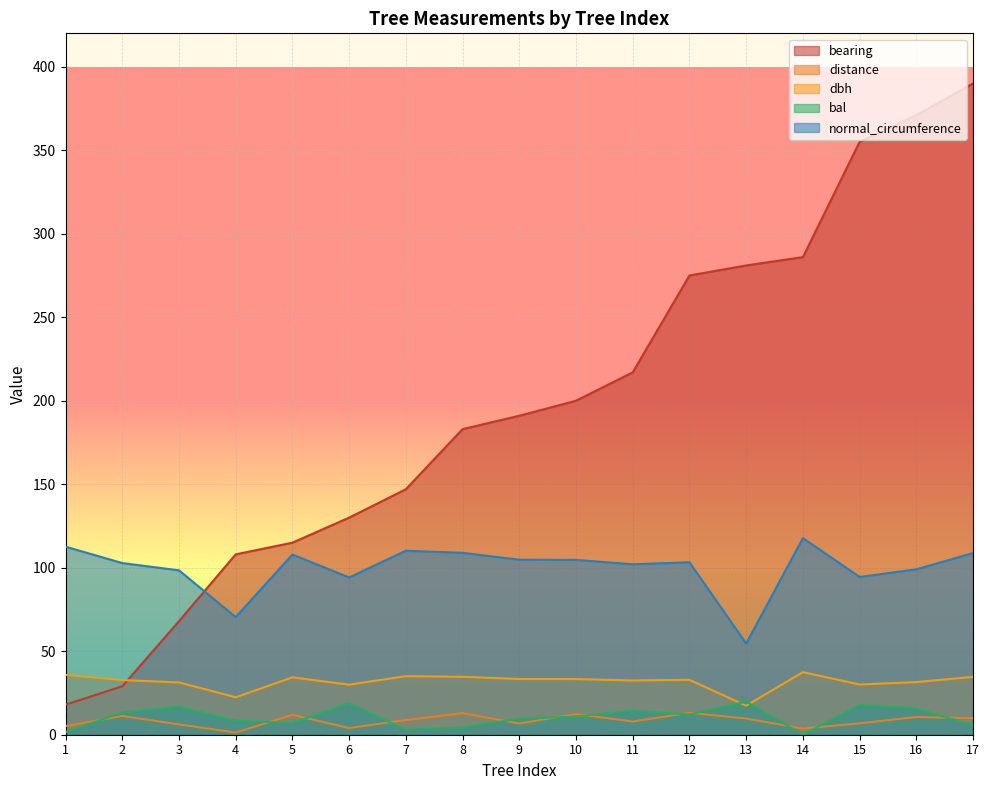

True or false: distance has more than 0 interior local peaks.

True